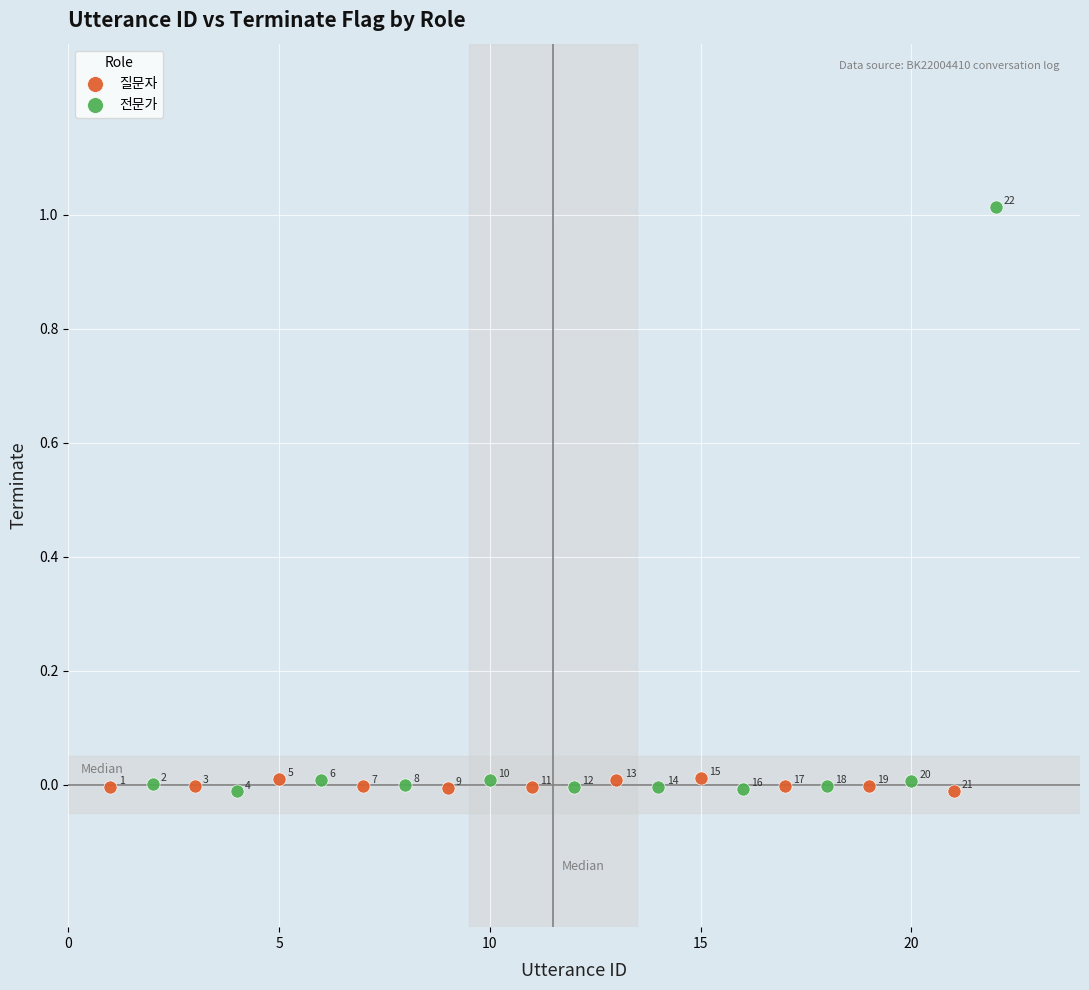

Which series reaches the maximum Y coordinate?

전문가